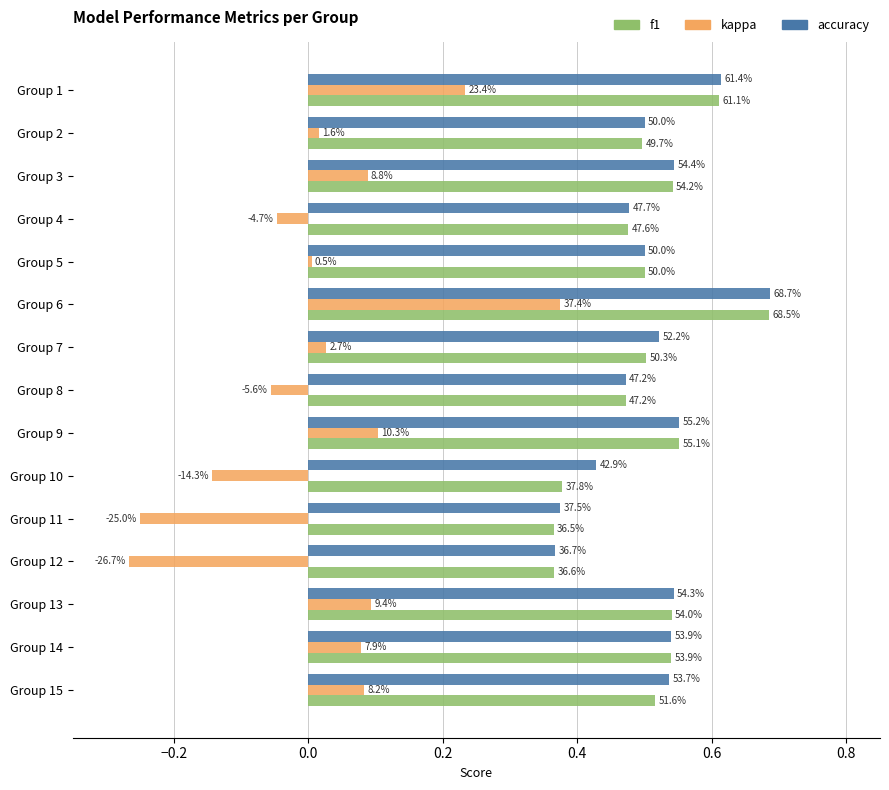

Reading left to right, what are all the values shown in this chart?

f1: 0.6	0.5	0.5	0.5	0.5	0.7	0.5	0.5	0.6	0.4	0.4	0.4	0.5	0.5	0.5
kappa: 0.2	0.0	0.1	-0.0	0.0	0.4	0.0	-0.1	0.1	-0.1	-0.2	-0.3	0.1	0.1	0.1
accuracy: 0.6	0.5	0.5	0.5	0.5	0.7	0.5	0.5	0.6	0.4	0.4	0.4	0.5	0.5	0.5